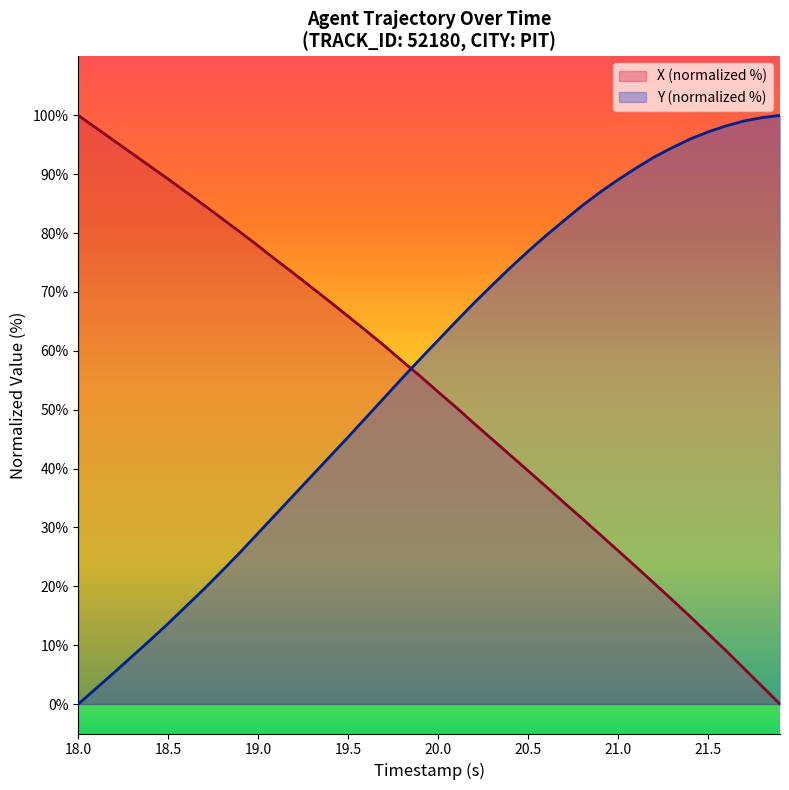

List the series in order of their overall mean, lowest first.

X (normalized %), Y (normalized %)